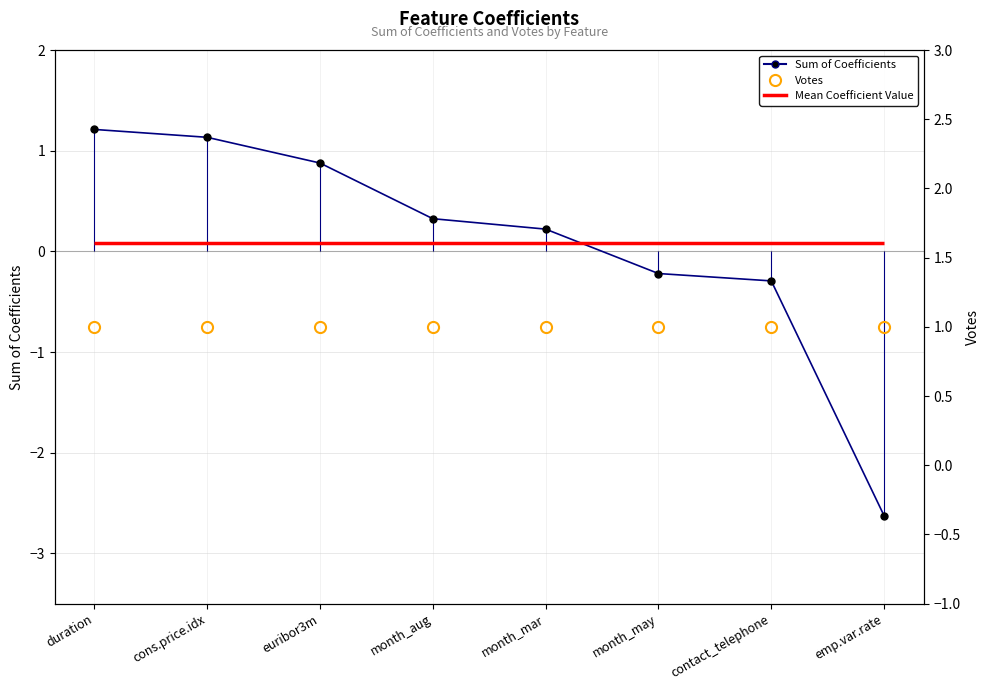

True or false: Sum of Coefficients has more than 2 interior local peaks.

False